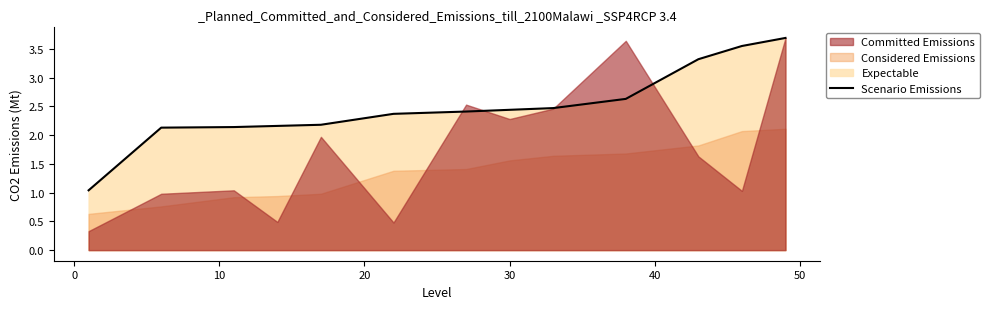

The chart shows a value of 5.9 at 12. True or false?

False